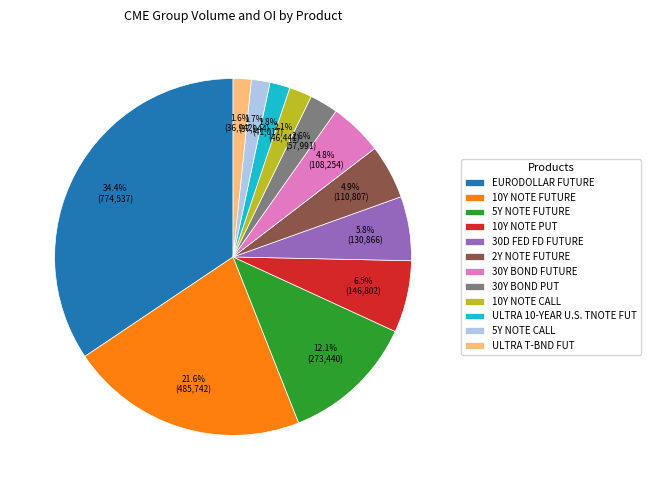

To the nearest percent, what is the combined percentage of 5Y NOTE CALL and ULTRA 10-YEAR U.S. TNOTE FUT?

4%